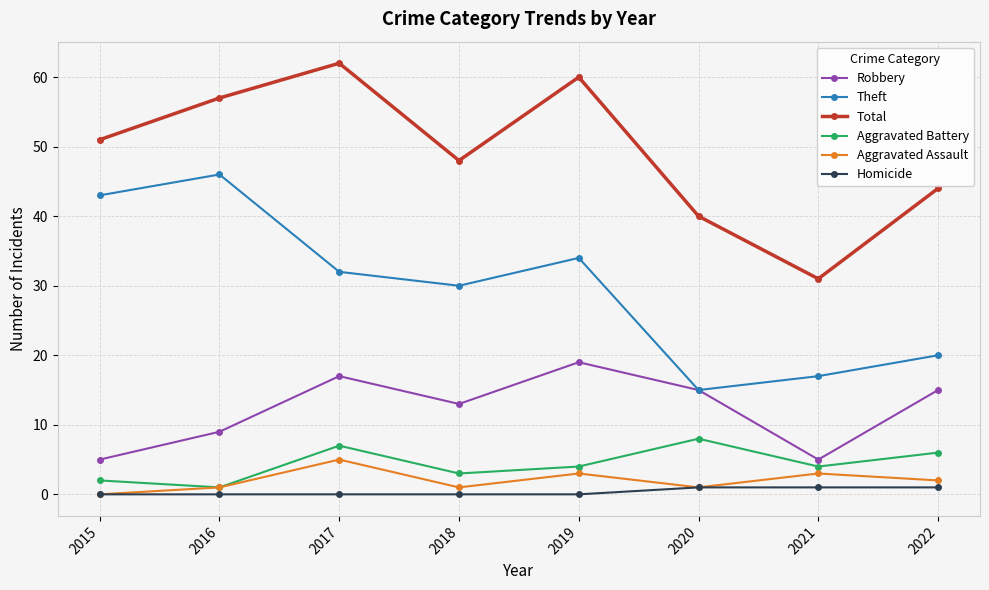

Where is the first local maximum for Aggravated Assault?

2017